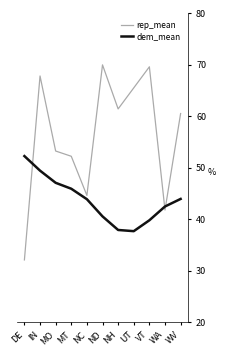

What is the difference between the maximum and minimum values in the dem_mean series?

14.6